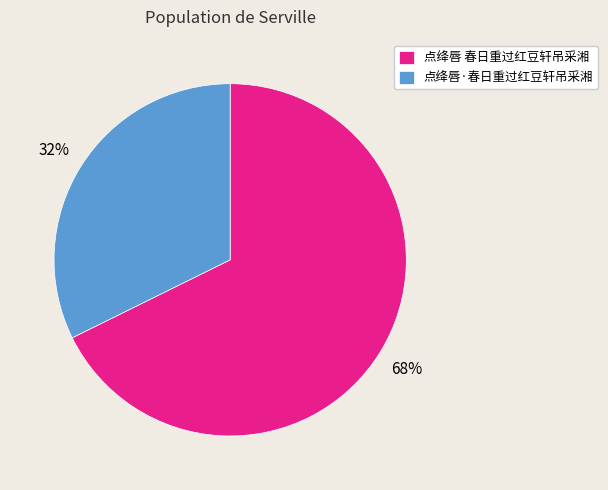

True or false: 点绛唇 春日重过红豆轩吊采湘 accounts for 54% of the total.

False